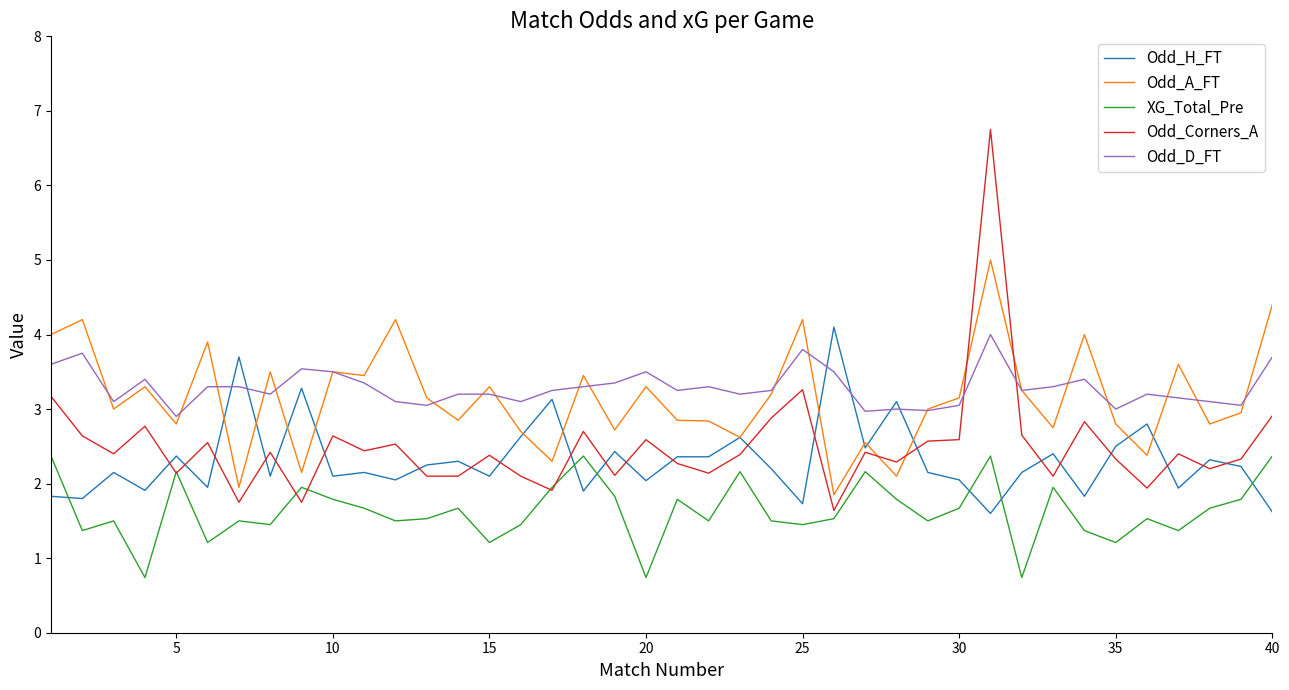

What are all the series names shown in the legend?

Odd_H_FT, Odd_A_FT, XG_Total_Pre, Odd_Corners_A, Odd_D_FT